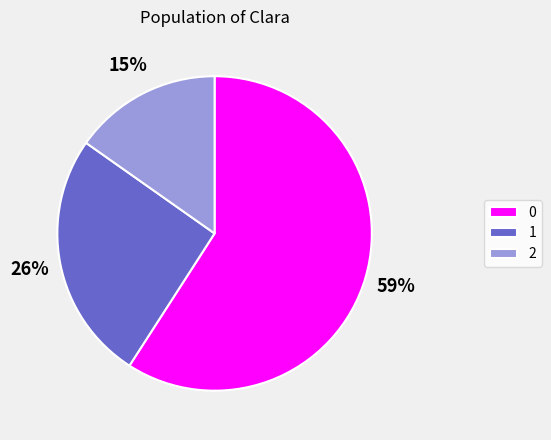

What percentage is the 1 slice, to the nearest percent?

26%